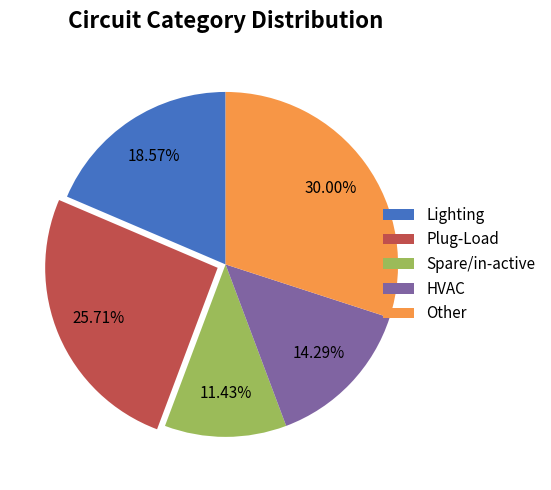

True or false: Other accounts for 23% of the total.

False